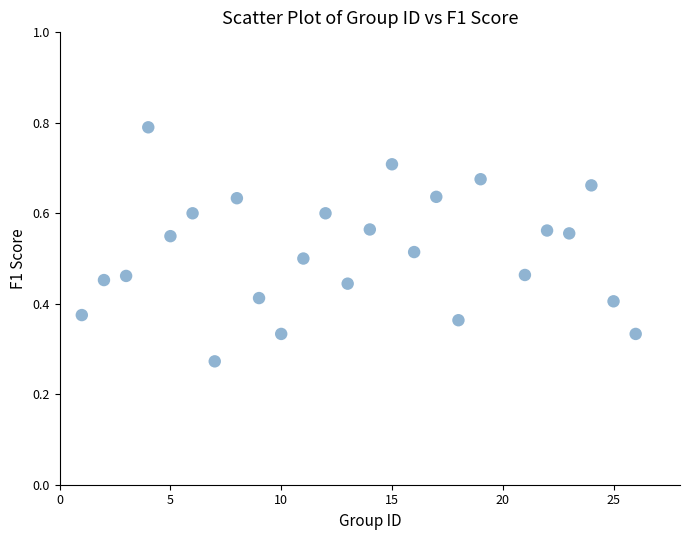

What is the range of X values (max minus min)?

25.0